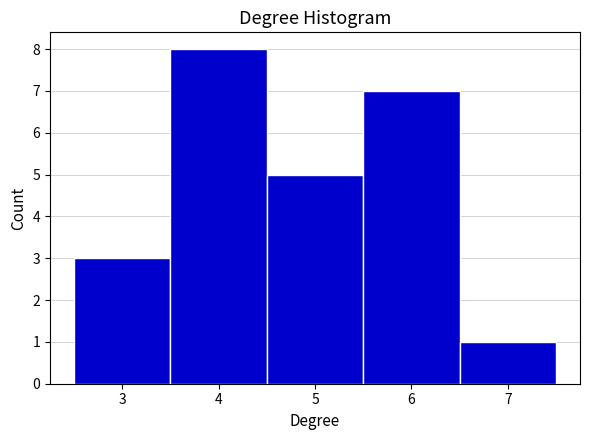

Which range on the x-axis has the tallest bar?

3.5 to 4.5